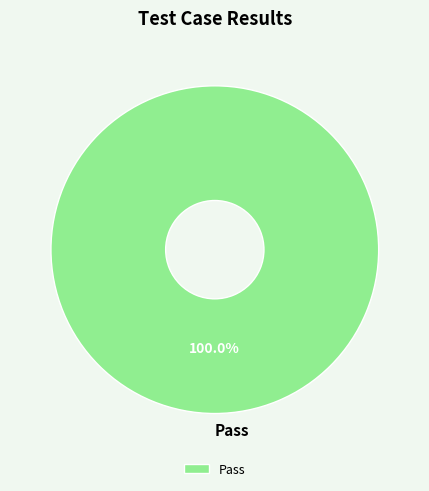

Is there a majority slice in this chart?

Yes